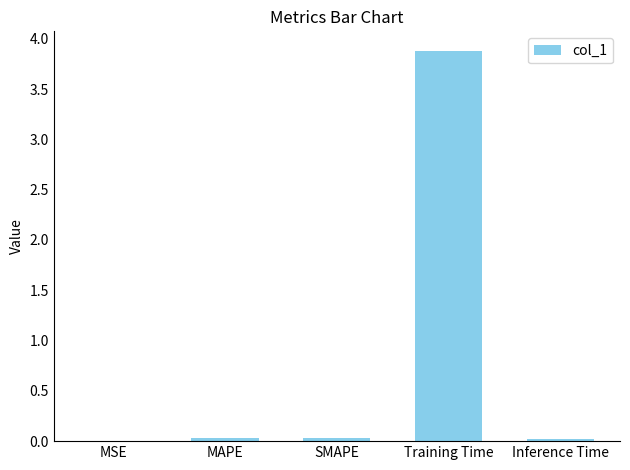

True or false: the data shows 0.0 at SMAPE.

True